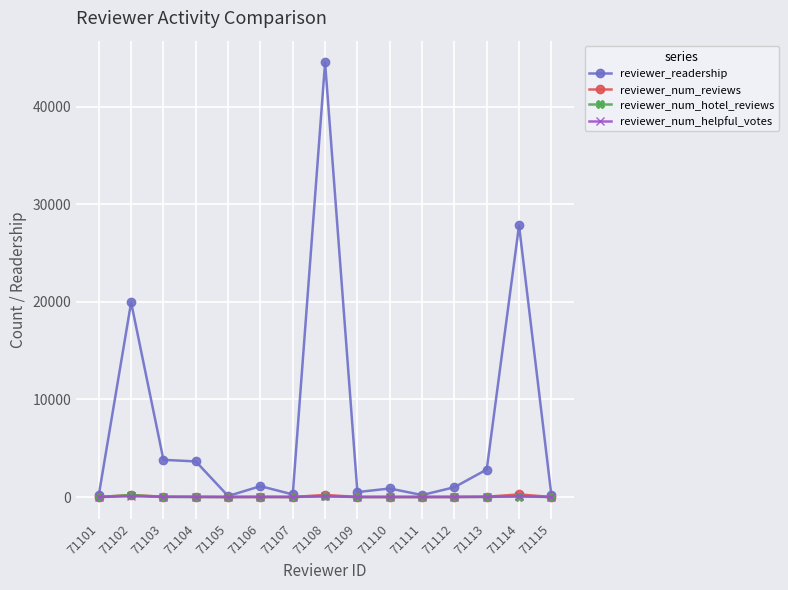

Count the number of data series in this chart.

4